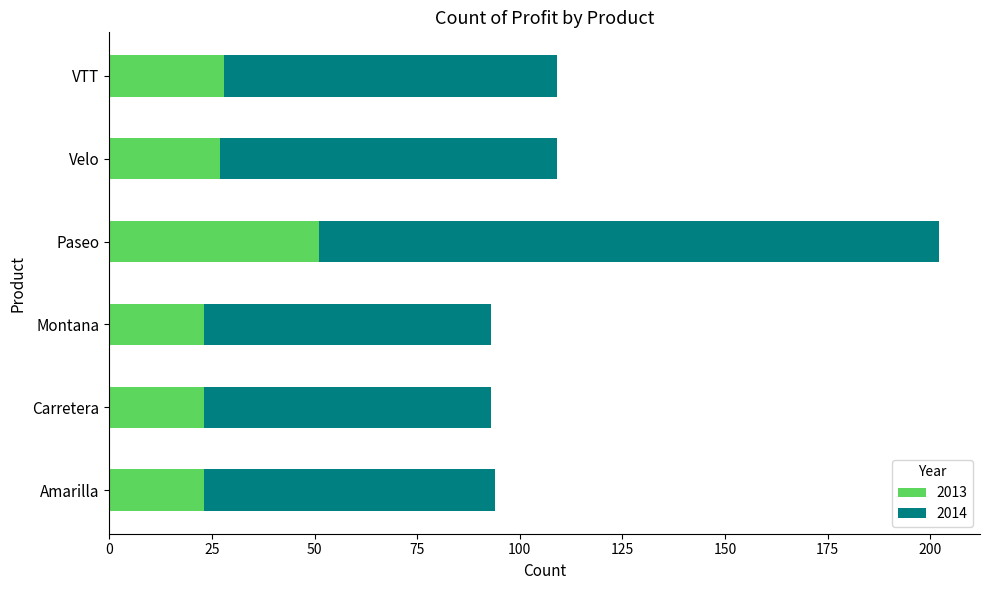

At which category is the sum across all series the highest?

Paseo